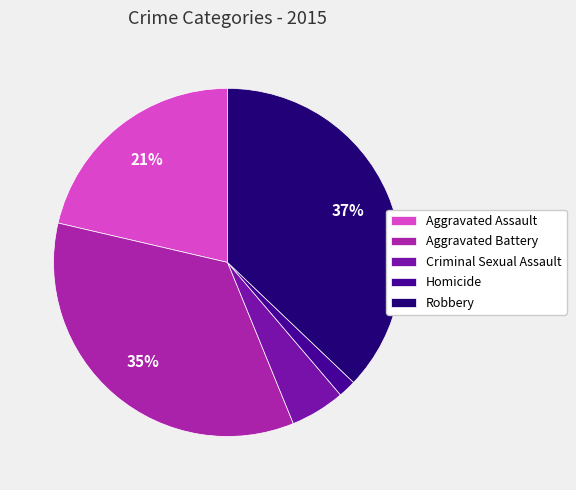

Between Criminal Sexual Assault and Aggravated Battery, which is larger?

Aggravated Battery